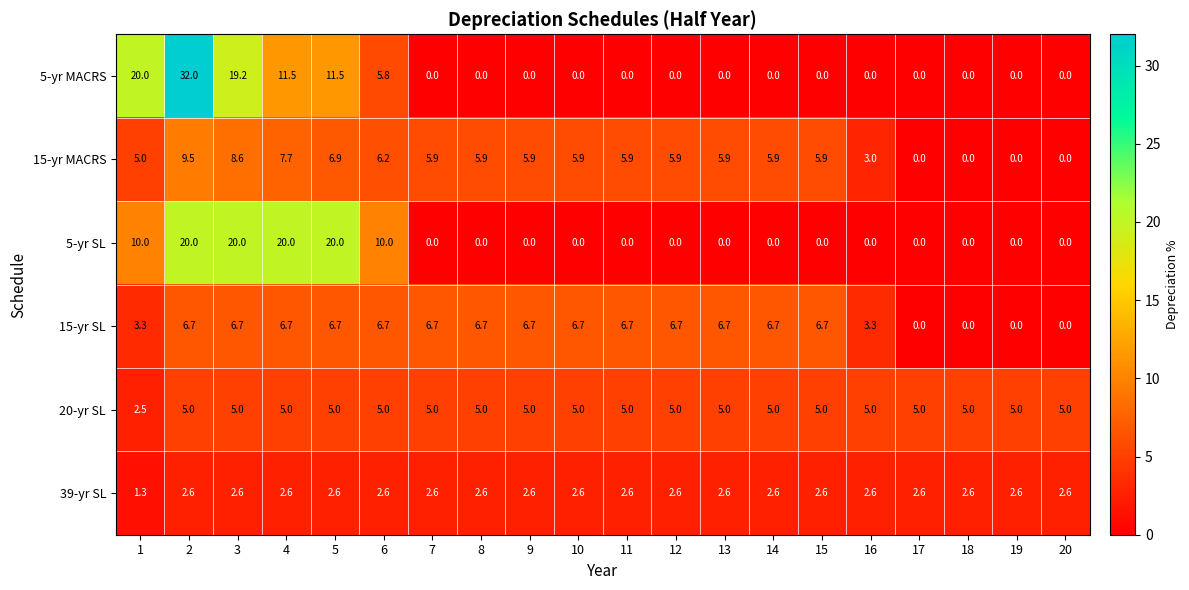

At how many categories does at least one series exceed 15?

5